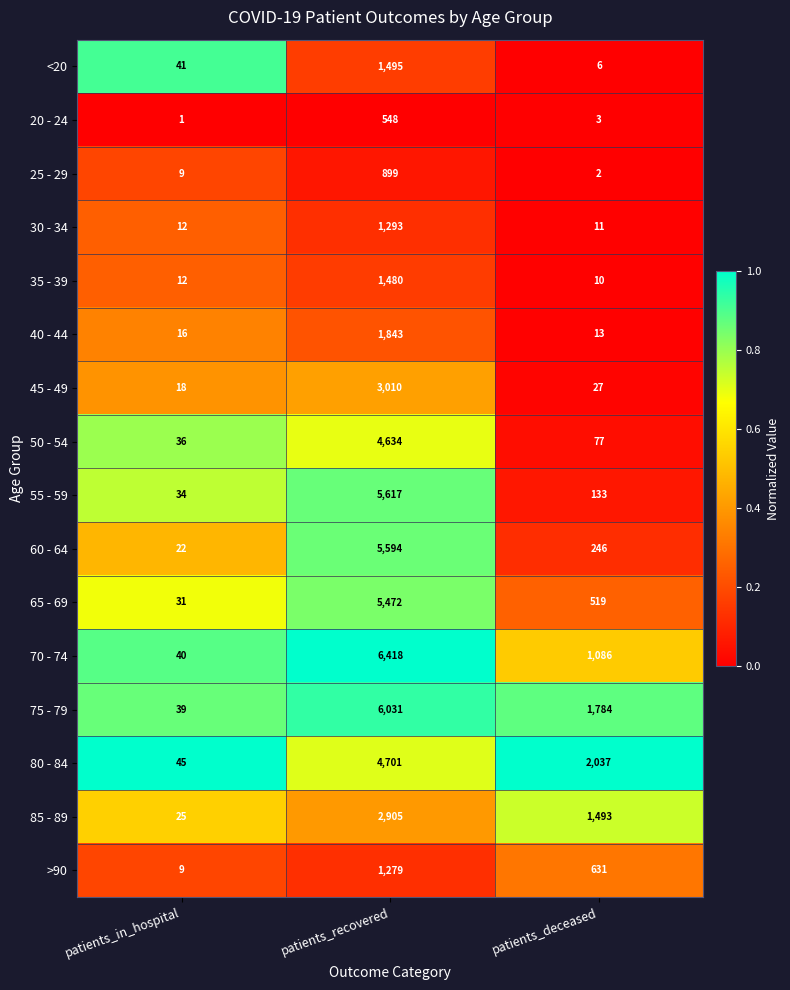

How many 75 - 79 values are between 39 and 6031?

3